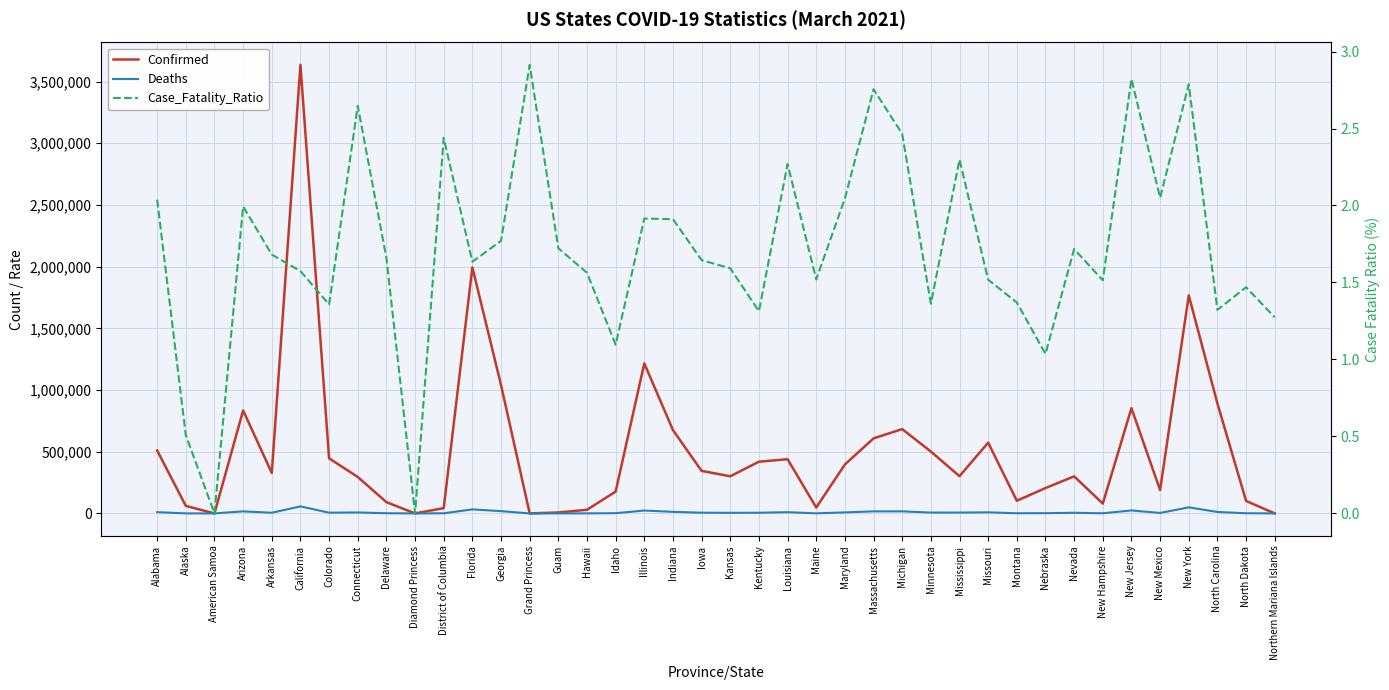

True or false: Deaths and Confirmed cross at least once.

False